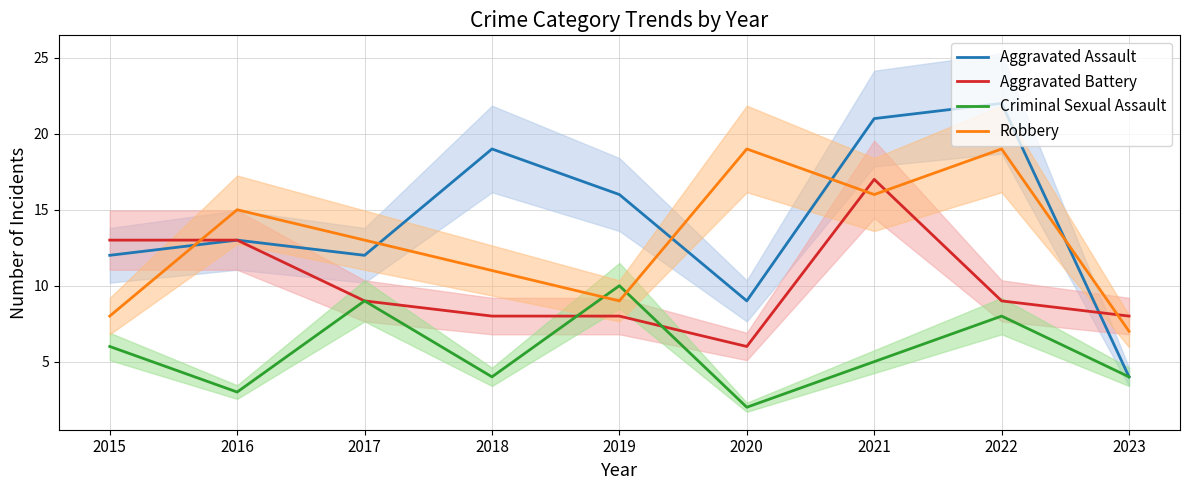

What is the average value of the Aggravated Assault series?

14